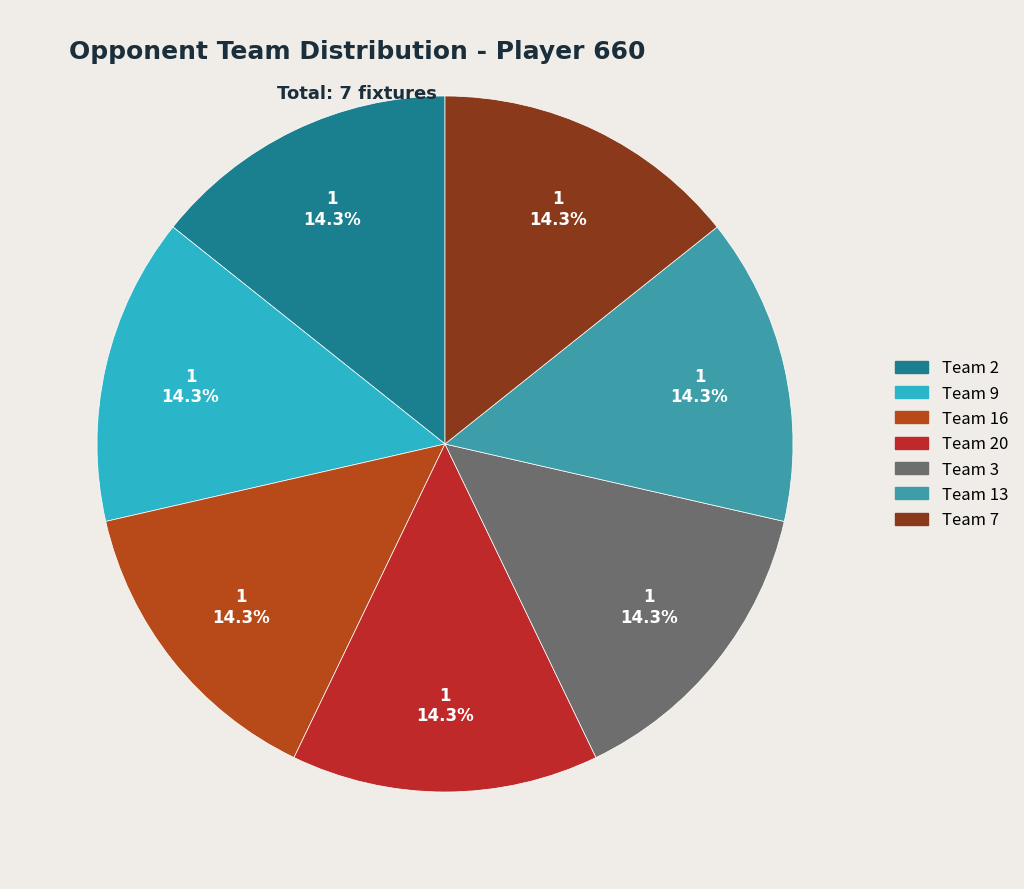

How many slices are in this pie chart?

7